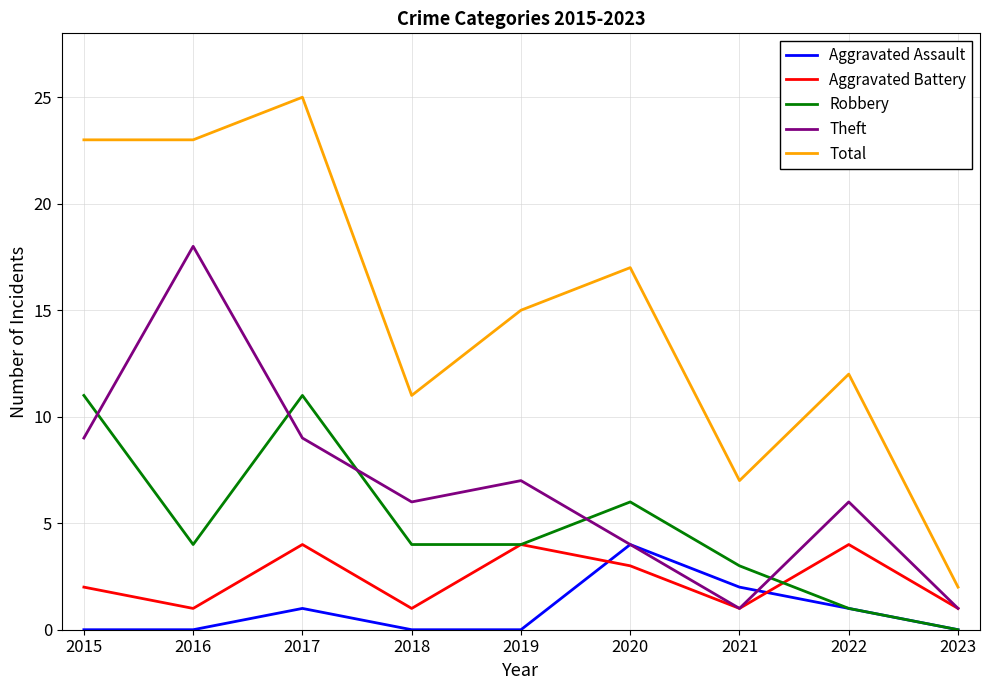

The Theft series shows 12 at 2015. True or false?

False